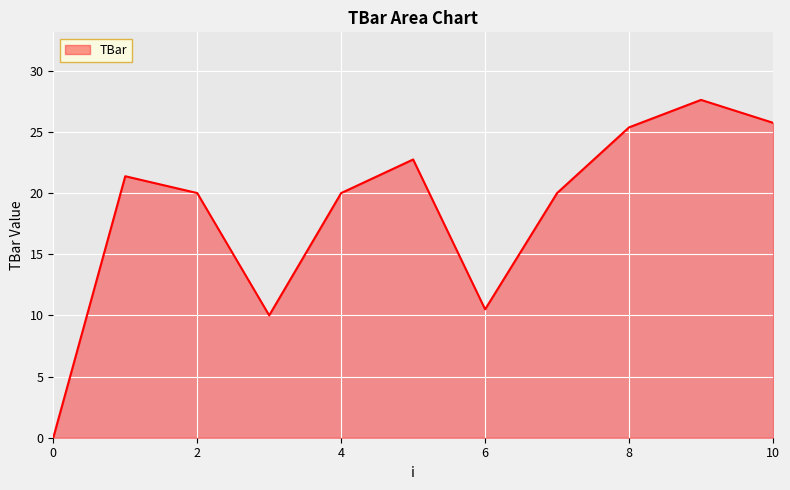

What is the greatest value displayed?

27.6